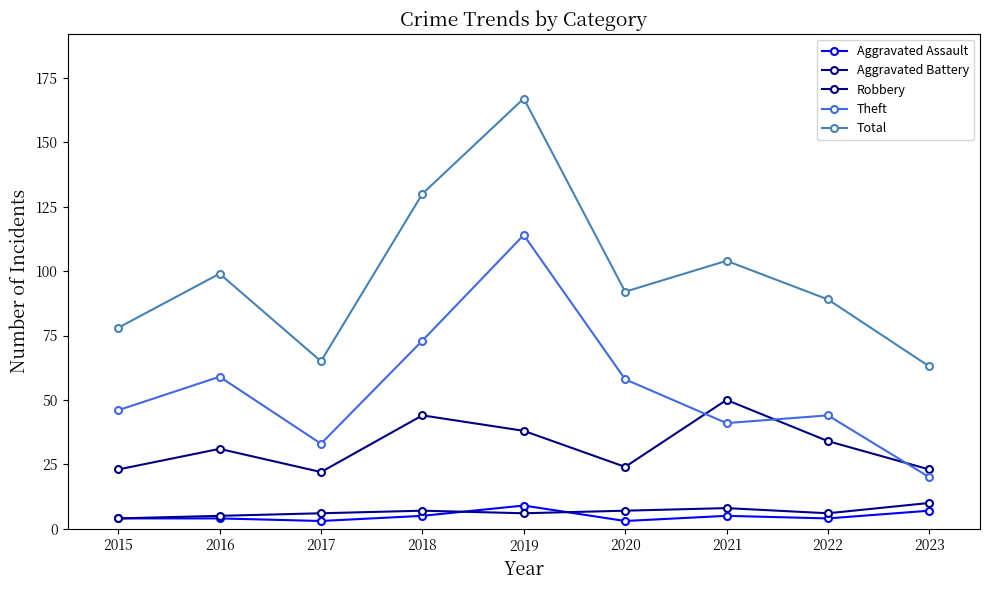

What is the sum of the Total values at 2015 and 2018?

208